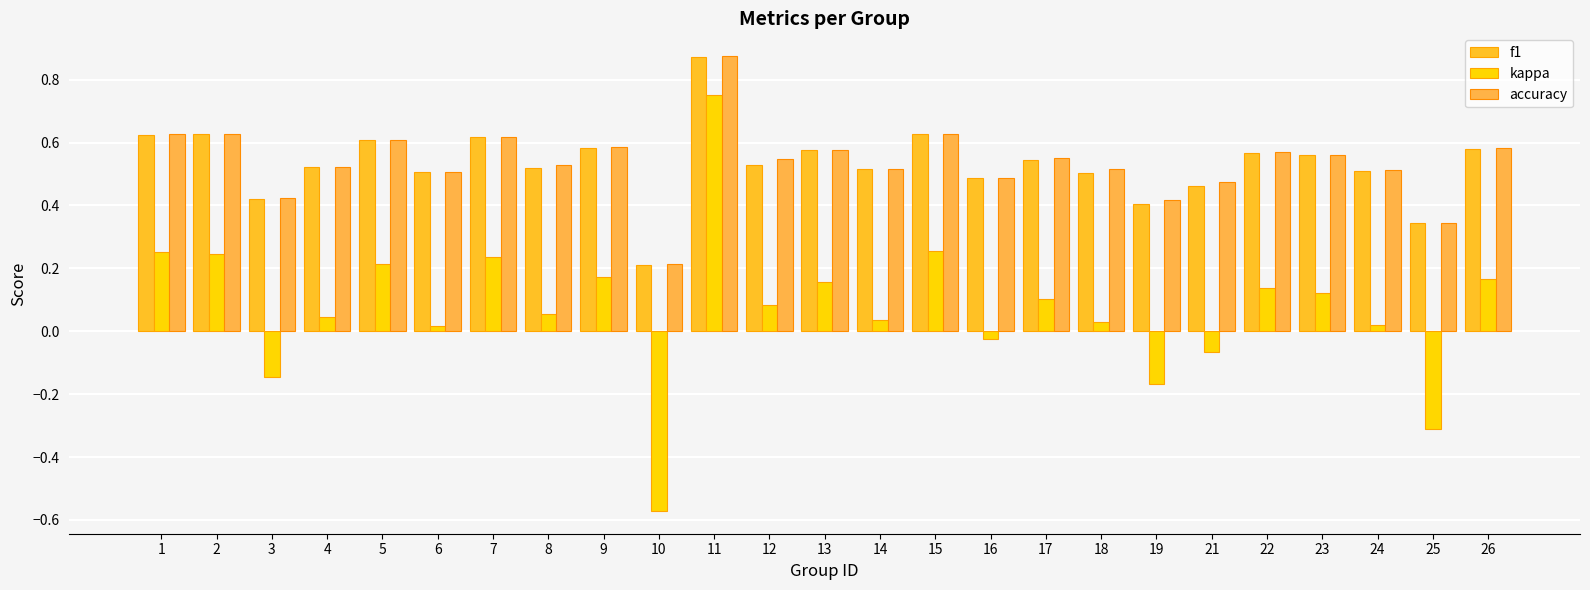

Count the number of data series in this chart.

3